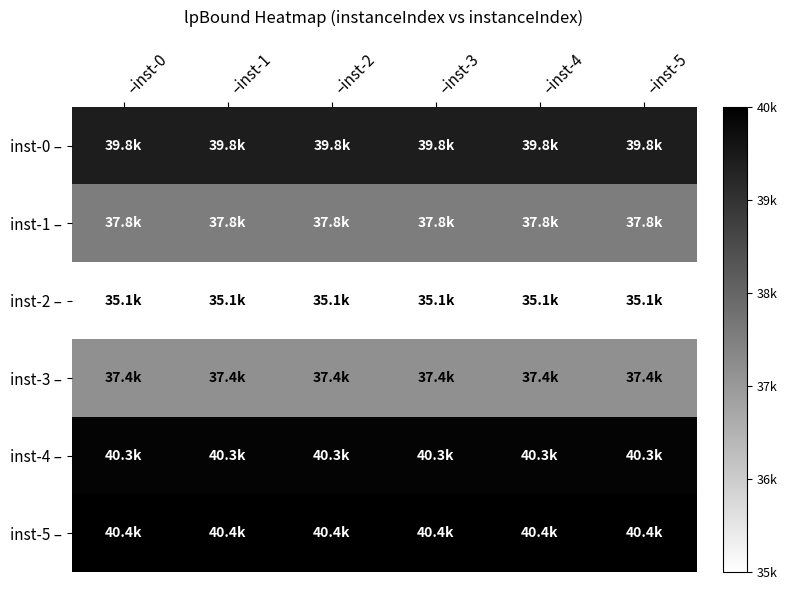

Reading left to right, list all the values displayed in this chart.

inst-0 –: –inst-0=39794.7	–inst-1=39794.7	–inst-2=39794.7	–inst-3=39794.7	–inst-4=39794.7	–inst-5=39794.7
inst-1 –: –inst-0=37812.3	–inst-1=37812.3	–inst-2=37812.3	–inst-3=37812.3	–inst-4=37812.3	–inst-5=37812.3
inst-2 –: –inst-0=35125.6	–inst-1=35125.6	–inst-2=35125.6	–inst-3=35125.6	–inst-4=35125.6	–inst-5=35125.6
inst-3 –: –inst-0=37415.4	–inst-1=37415.4	–inst-2=37415.4	–inst-3=37415.4	–inst-4=37415.4	–inst-5=37415.4
inst-4 –: –inst-0=40313.0	–inst-1=40313.0	–inst-2=40313.0	–inst-3=40313.0	–inst-4=40313.0	–inst-5=40313.0
inst-5 –: –inst-0=40403.7	–inst-1=40403.7	–inst-2=40403.7	–inst-3=40403.7	–inst-4=40403.7	–inst-5=40403.7